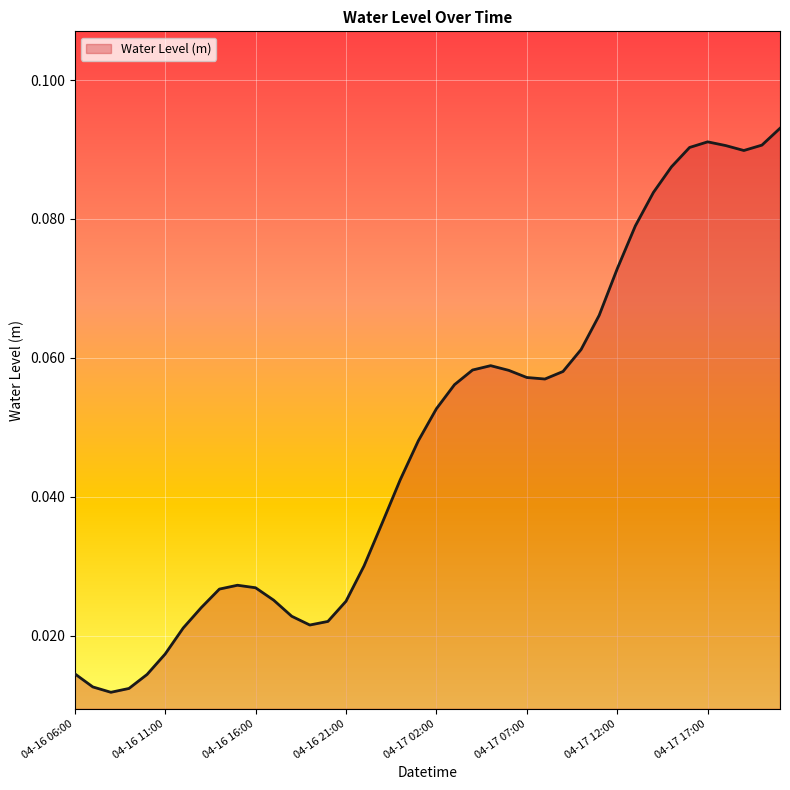

What is the difference between the second highest and minimum values?

0.1